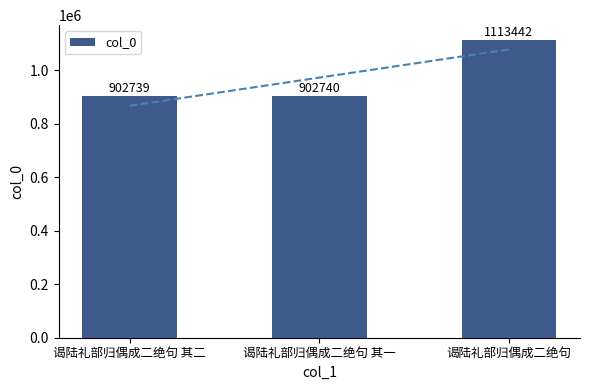

Is it true that the value at 谒陆礼部归偶成二绝句 其一 is 1619568?

False